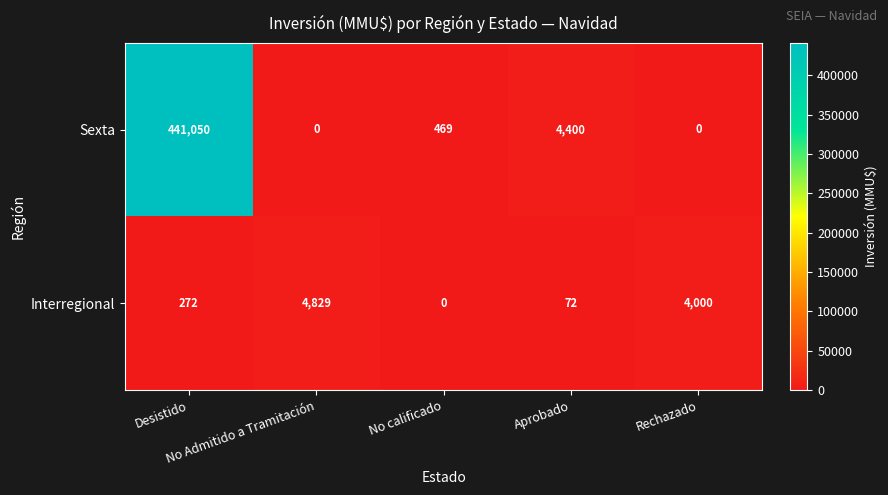

What is the maximum value shown in the chart?

441050